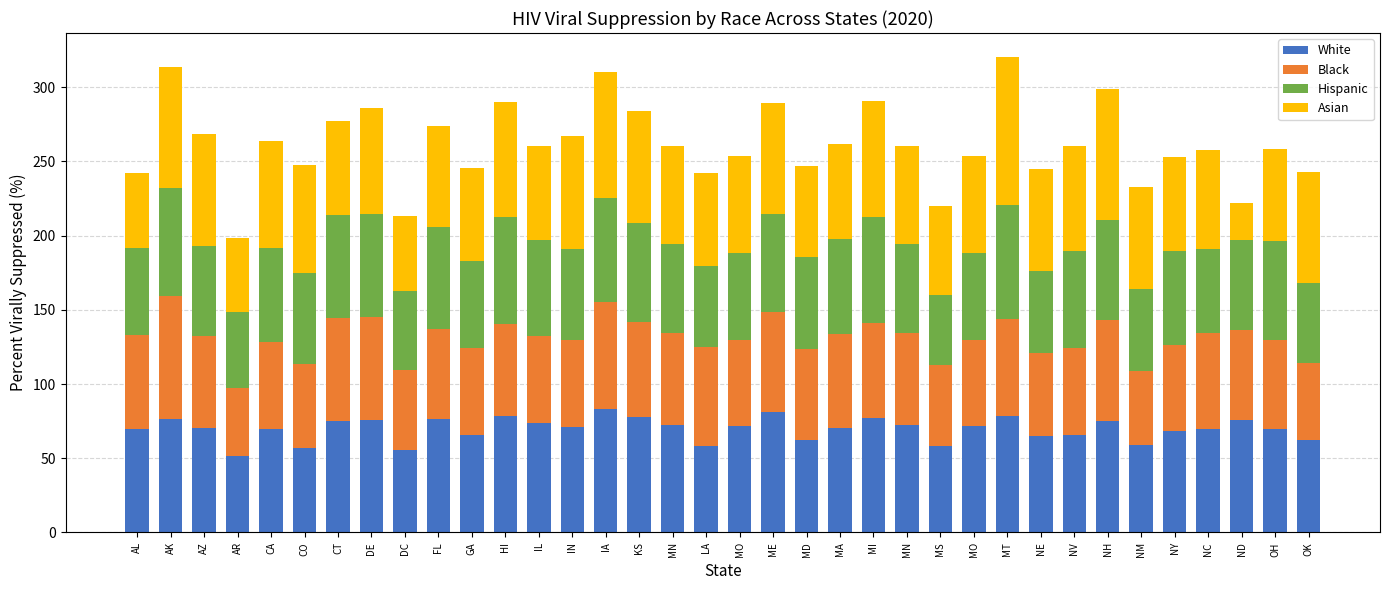

What is the difference between the maximum and minimum values in the Hispanic series?

29.9